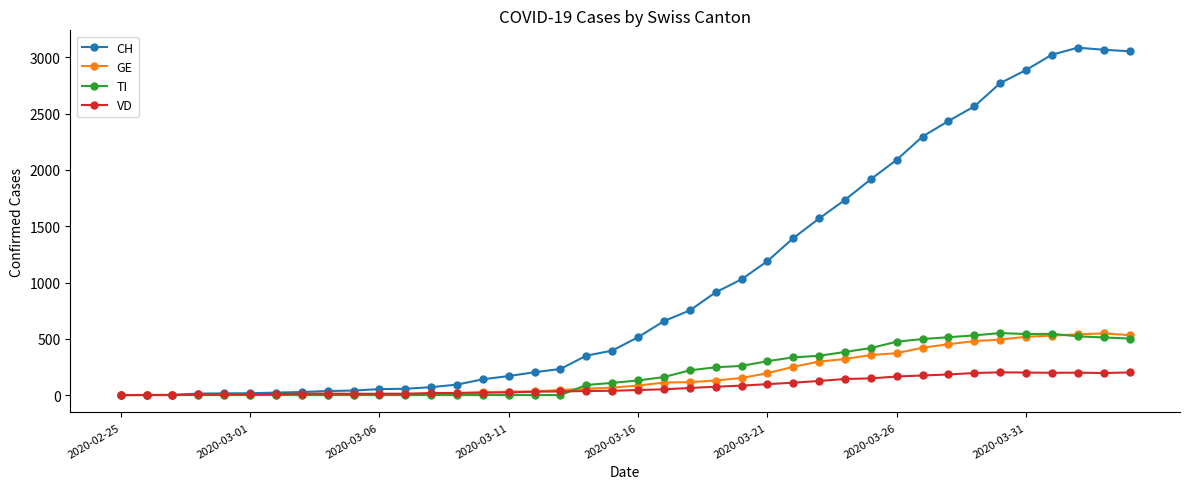

True or false: VD has more than 2 interior local peaks.

True